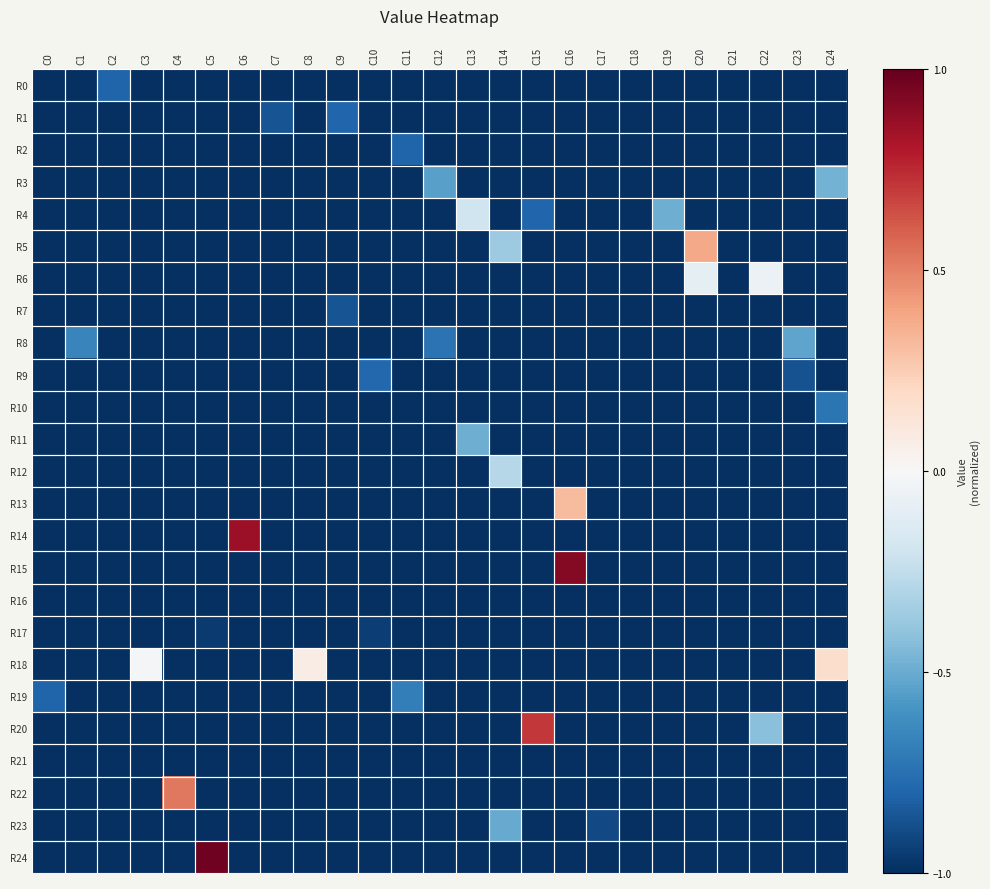

Which series has the widest spread of values?

R24